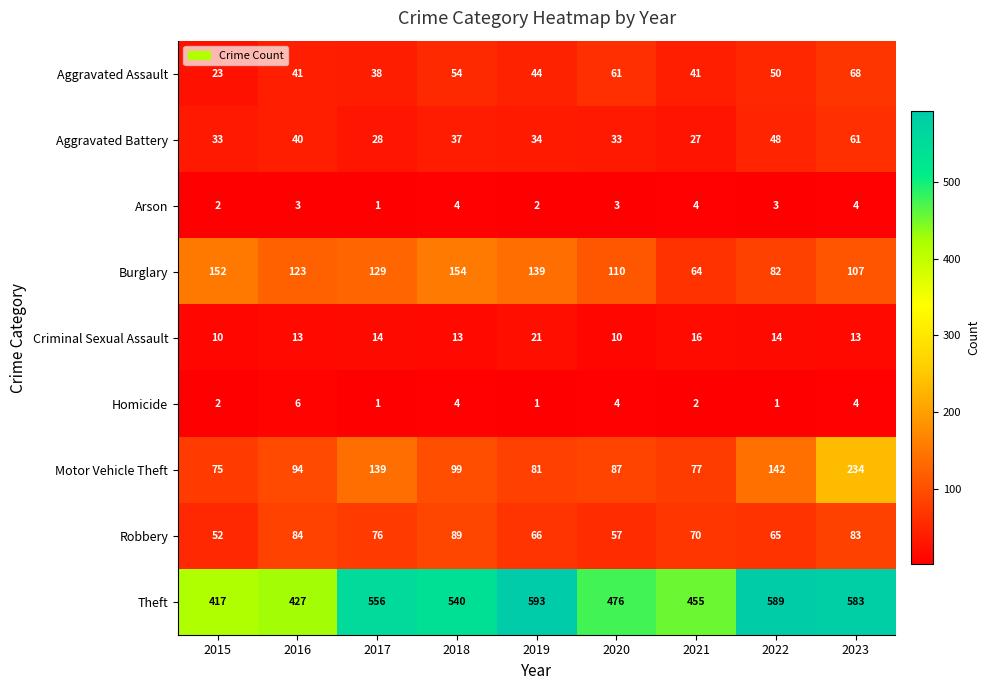

What is the difference between the maximum and minimum values in the Burglary series?

90